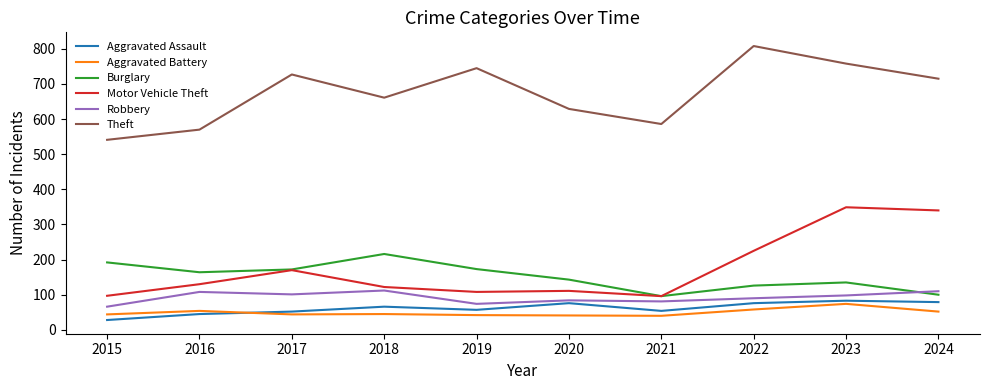

At how many categories does at least one series exceed 312?

10